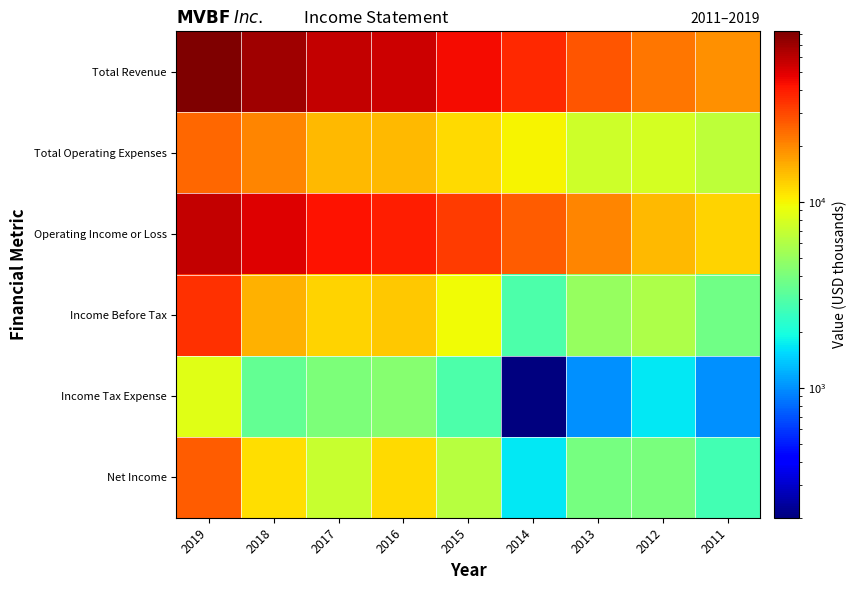

At how many categories does at least one series exceed 28510?

6